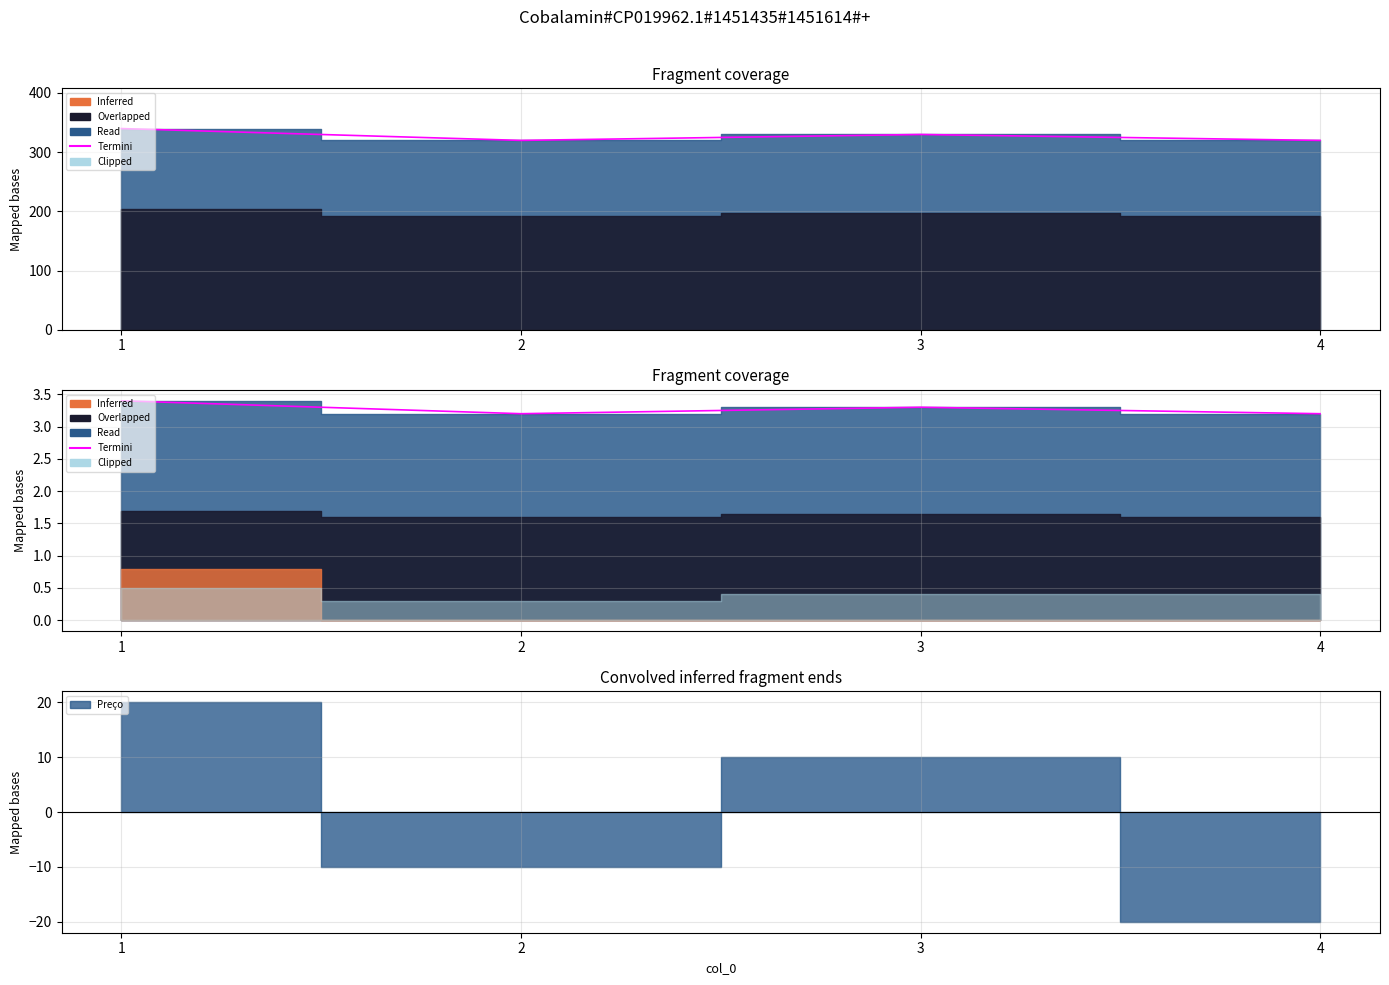

Which category has the highest value across all series?

1